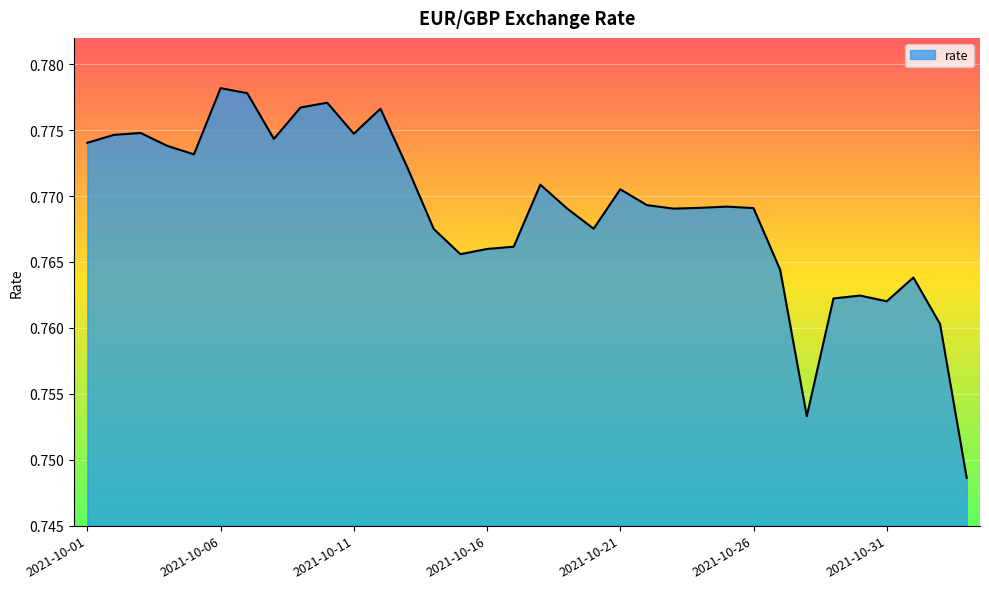

What is the greatest value displayed?

0.8